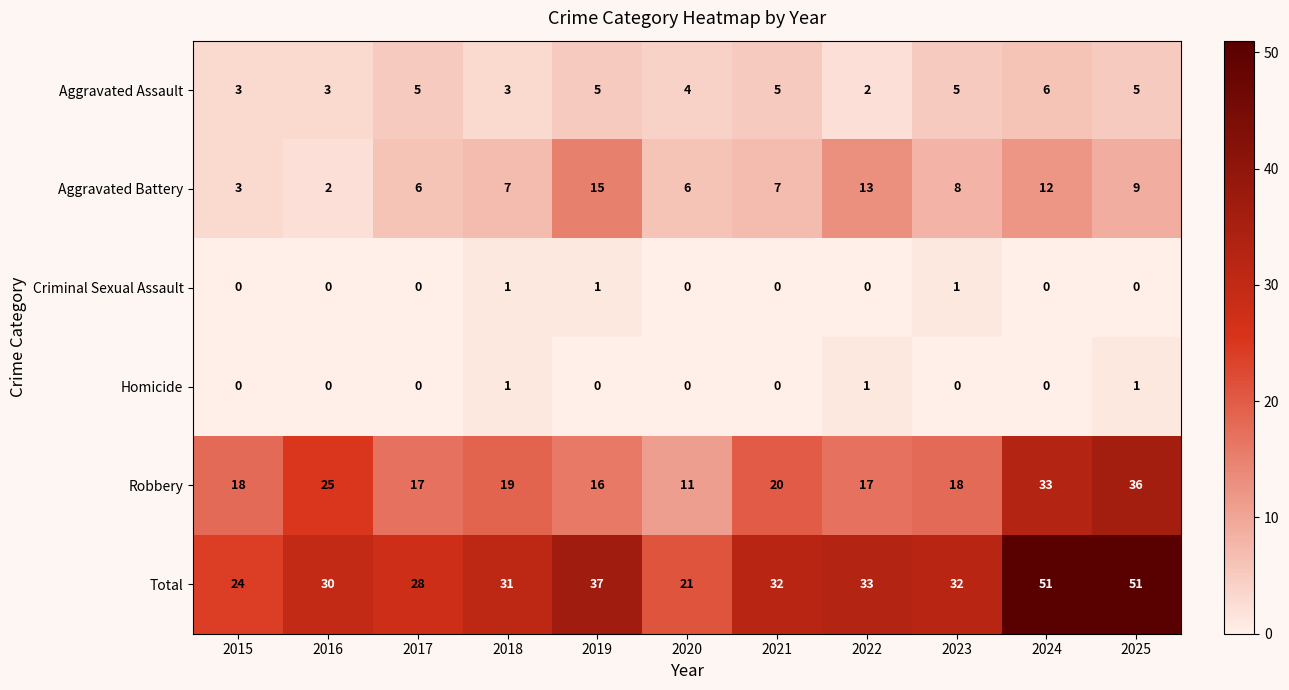

At which label does Aggravated Assault reach its peak?

2024